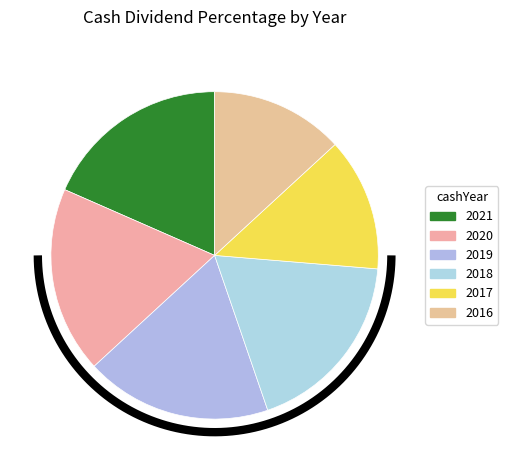

How many segments does this pie chart have?

6